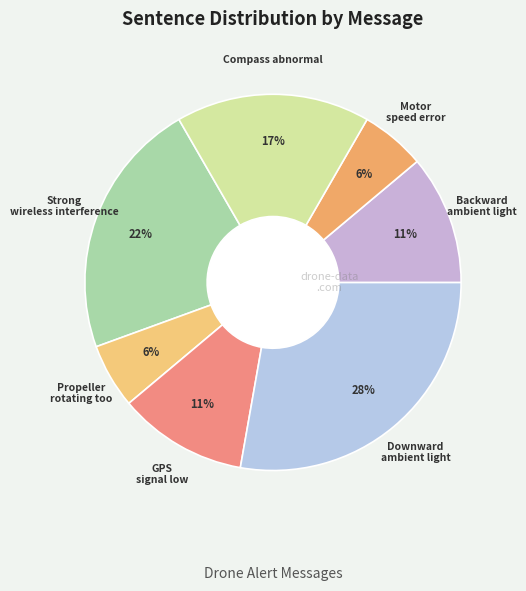

Which category has the smallest portion of the pie?

Propeller rotating too fast